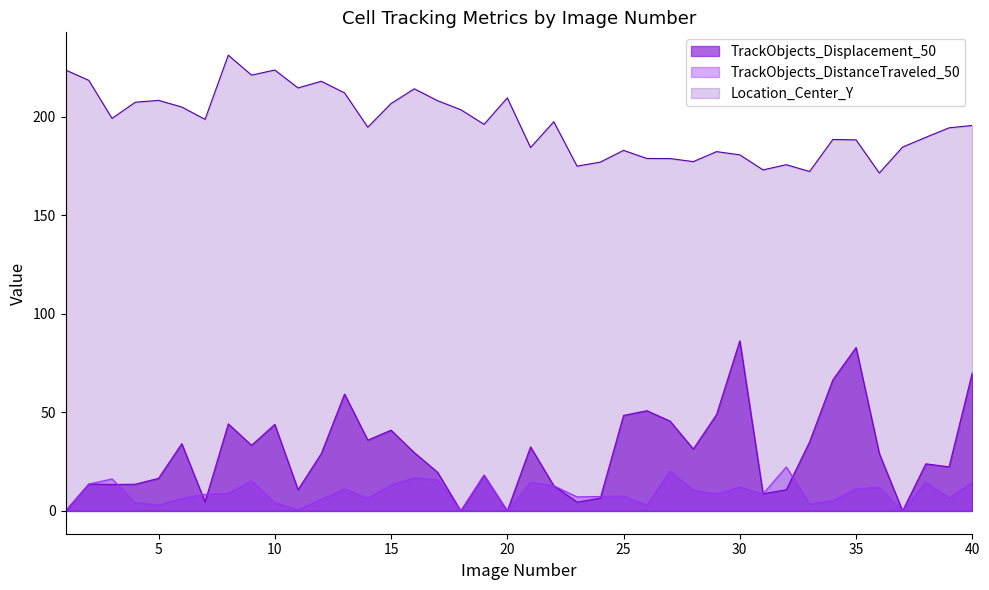

Is it true that TrackObjects_DistanceTraveled_50 equals 1.8 at 39?

False